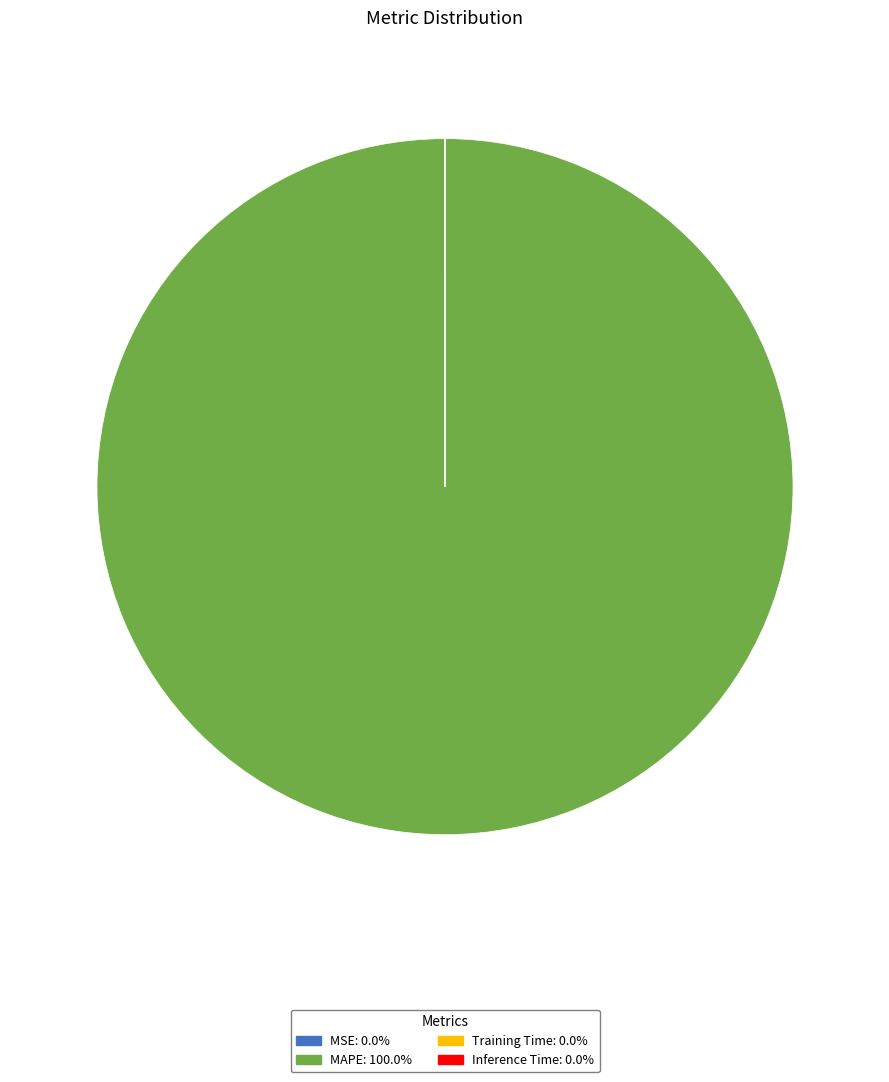

What is the majority slice?

MAPE